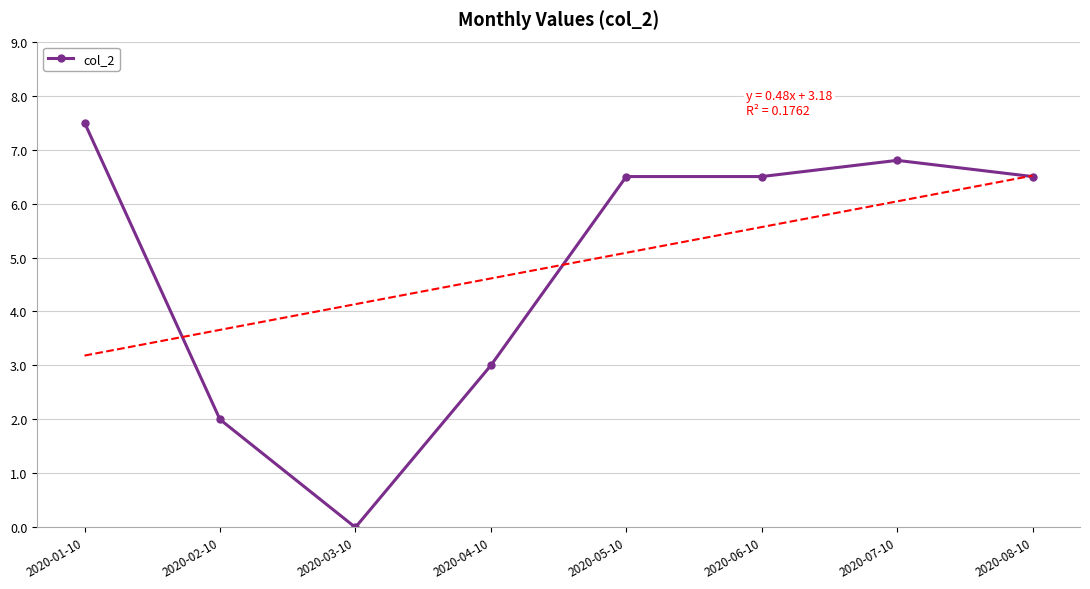

At which label does the data first exceed 6?

2020-01-10